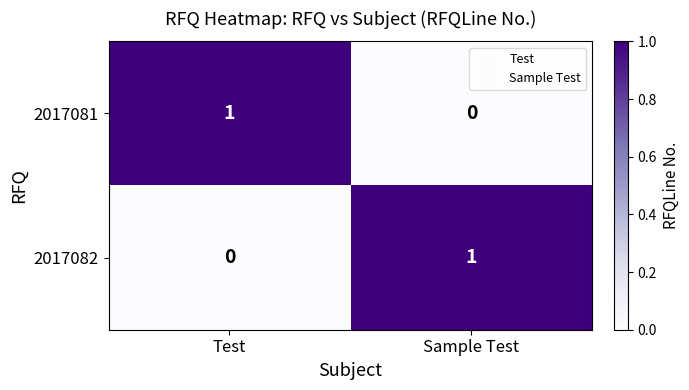

At which label does 2017082 reach its minimum?

Test